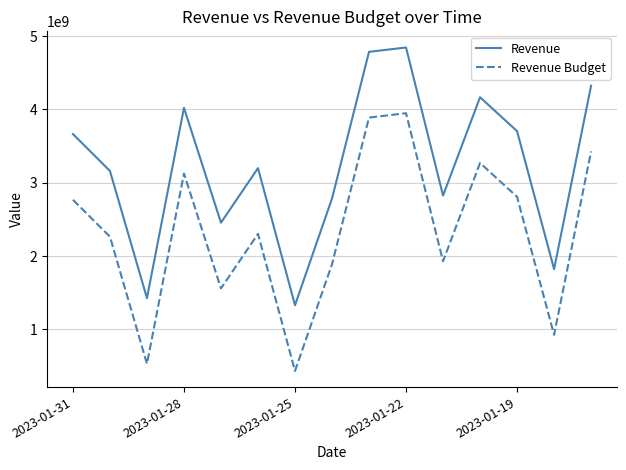

What is the sum of all Revenue Budget values?

35073609356